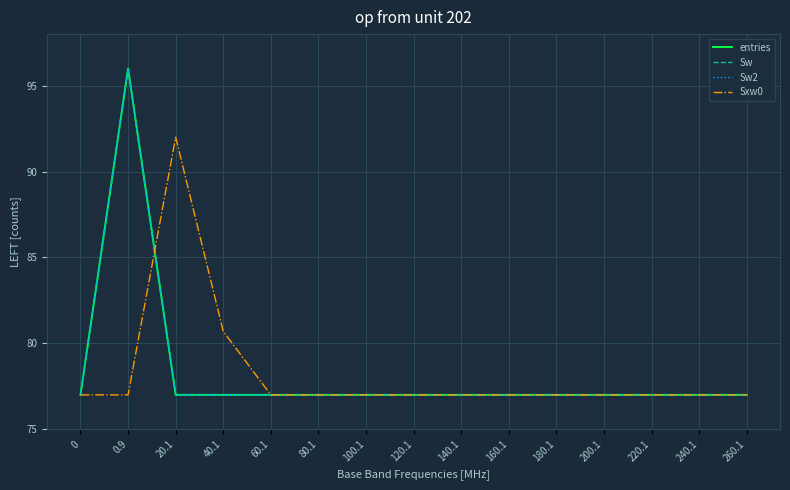

What is the label of the 14th point from the right?

0.9